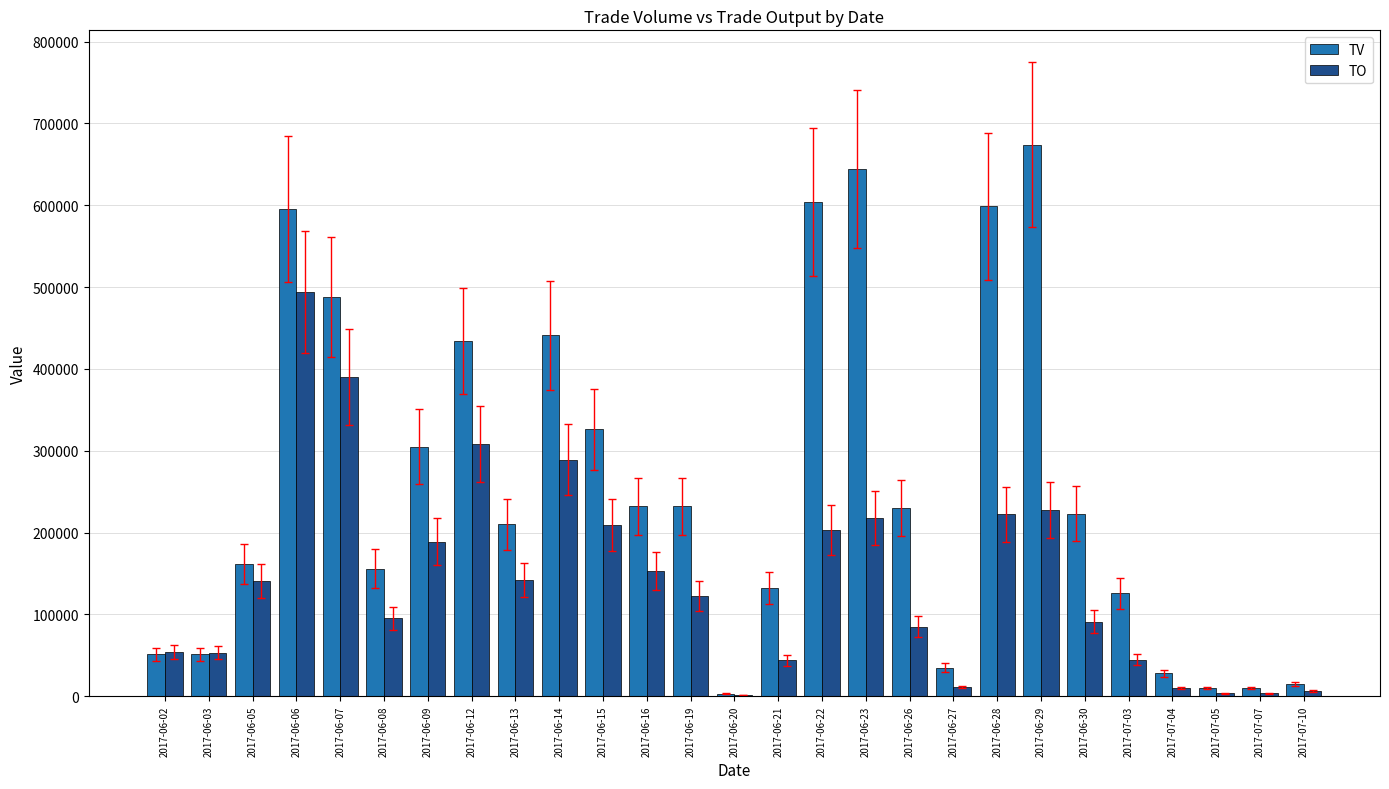

What is the highest value of the TV series?

674000